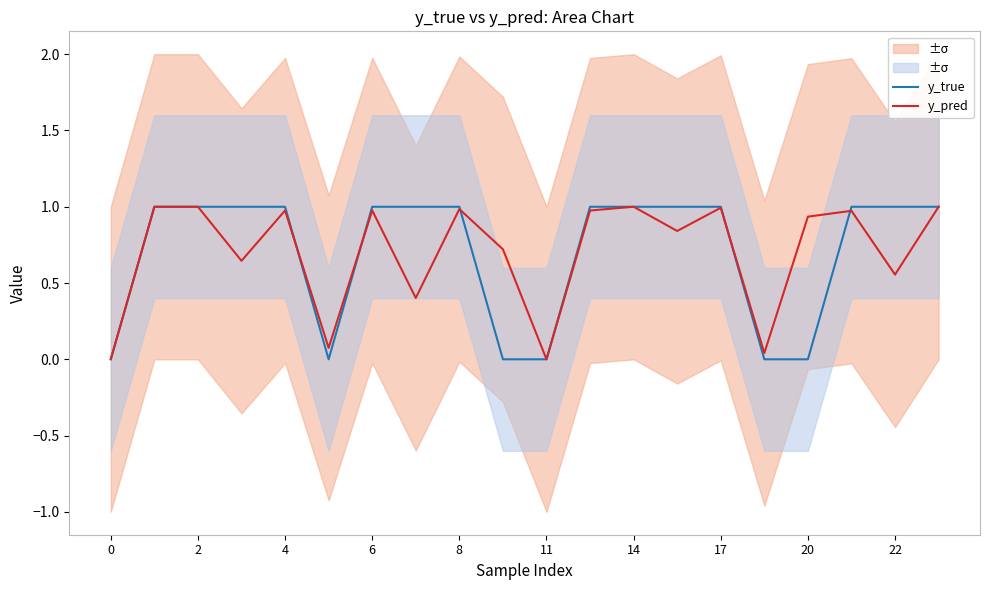

What is the maximum value for y_pred?

1.0